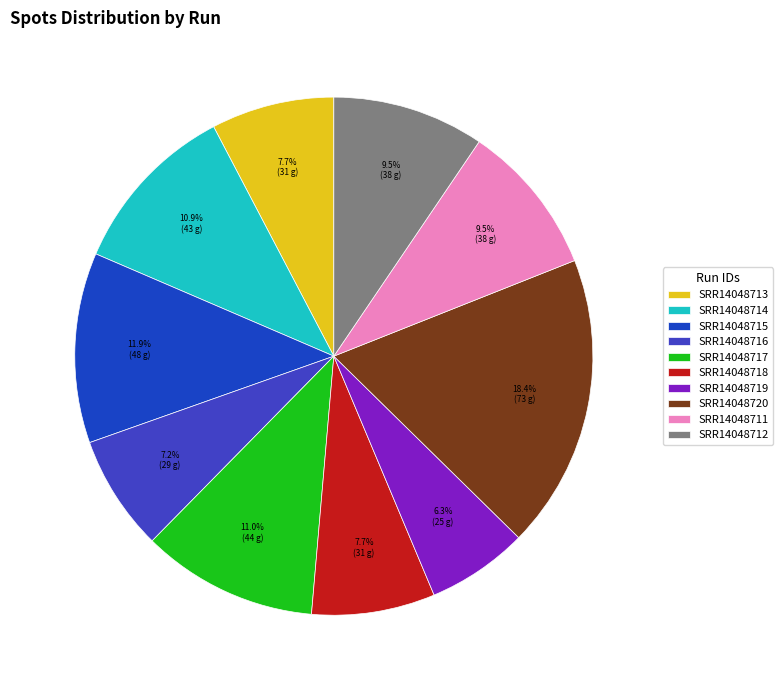

What is the smallest slice in the pie chart?

SRR14048719